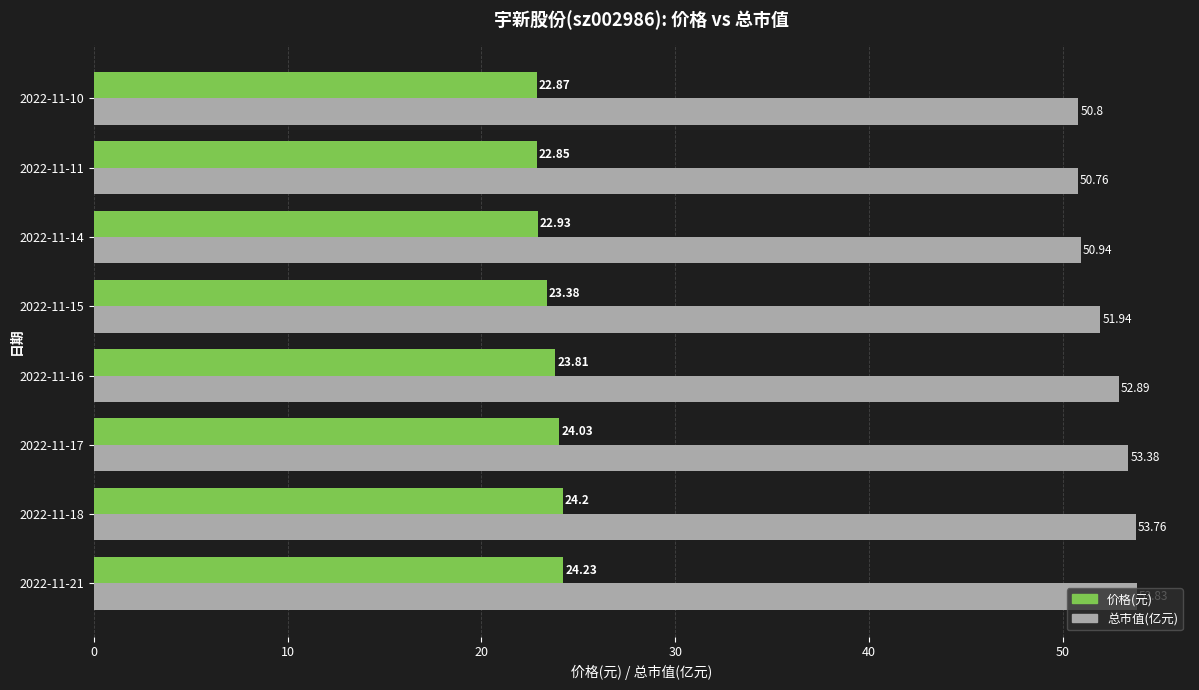

What is the total value across all series at 2022-11-11?

73.6